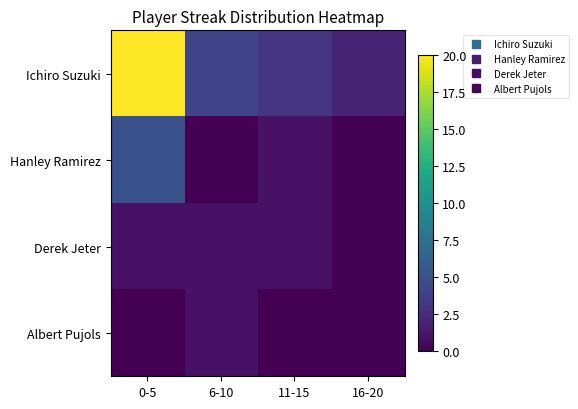

Reading left to right, extract all data points from this chart.

Ichiro Suzuki: 0-5=20	6-10=4	11-15=3	16-20=2
Hanley Ramirez: 0-5=5	6-10=0	11-15=1	16-20=0
Derek Jeter: 0-5=1	6-10=1	11-15=1	16-20=0
Albert Pujols: 0-5=0	6-10=1	11-15=0	16-20=0